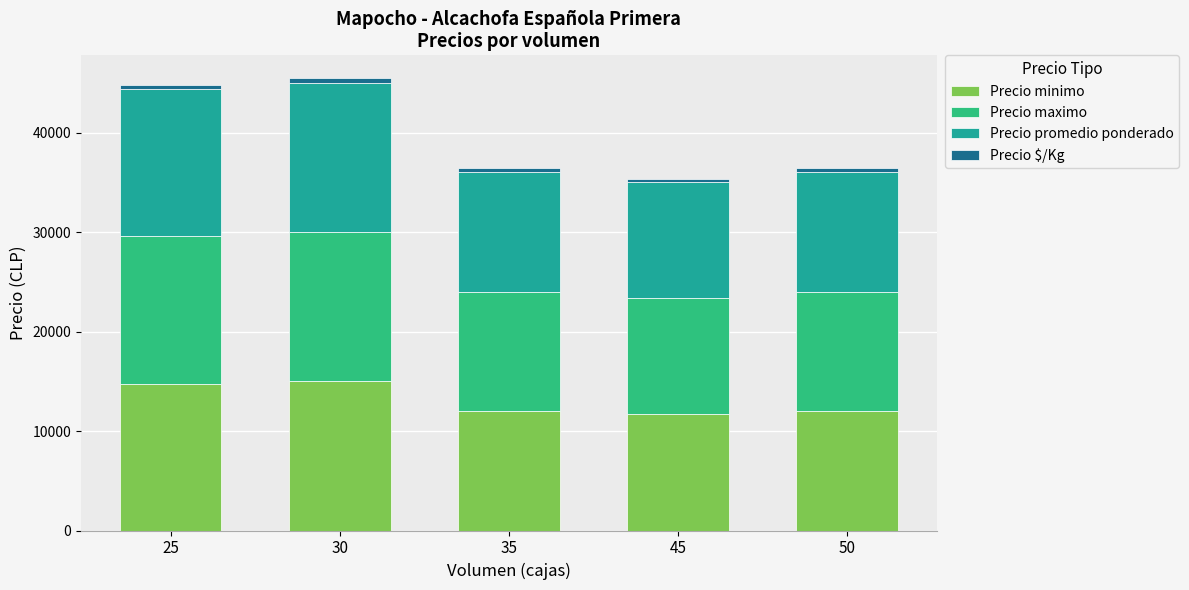

What is the lowest value of the Precio minimo series?

11666.7